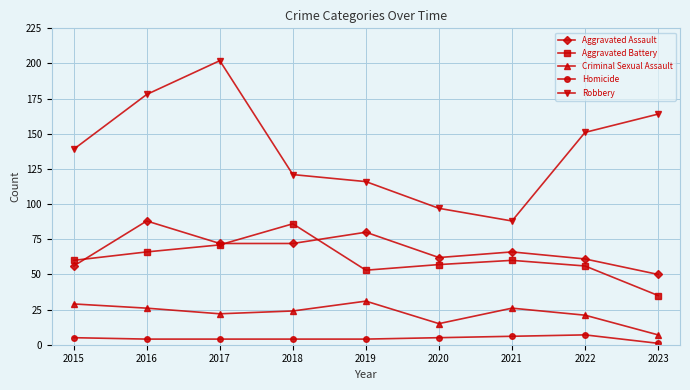

What is the difference between the second highest and second lowest values in the Aggravated Assault series?

24